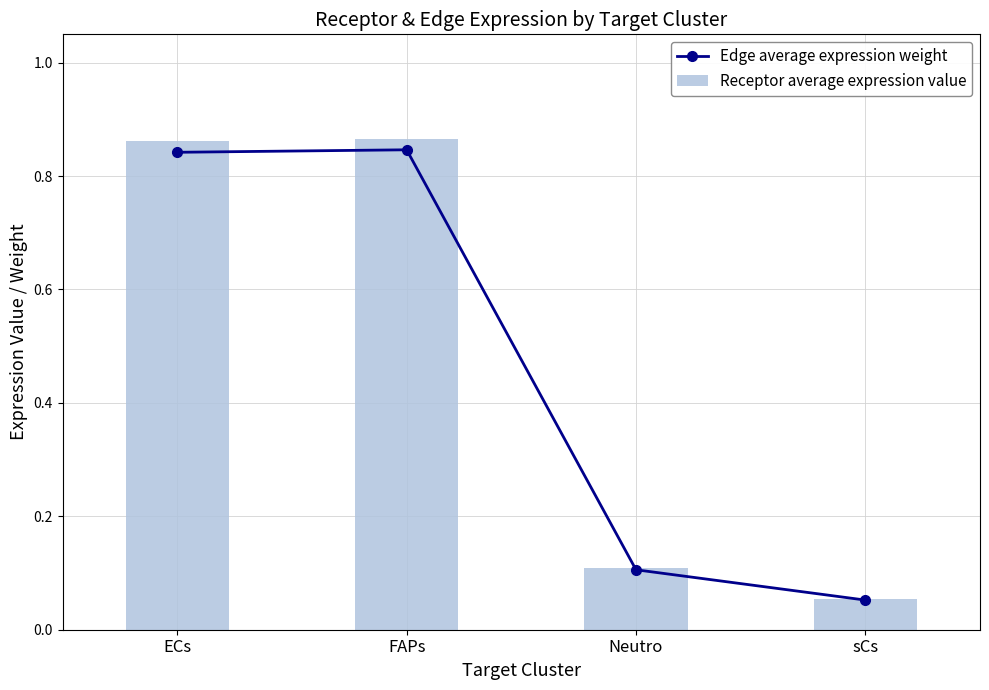

Reading right to left, extract all data points from this chart.

Edge average expression weight: sCs=0.1	Neutro=0.1	FAPs=0.8	ECs=0.8
Receptor average expression value: sCs=0.1	Neutro=0.1	FAPs=0.9	ECs=0.9